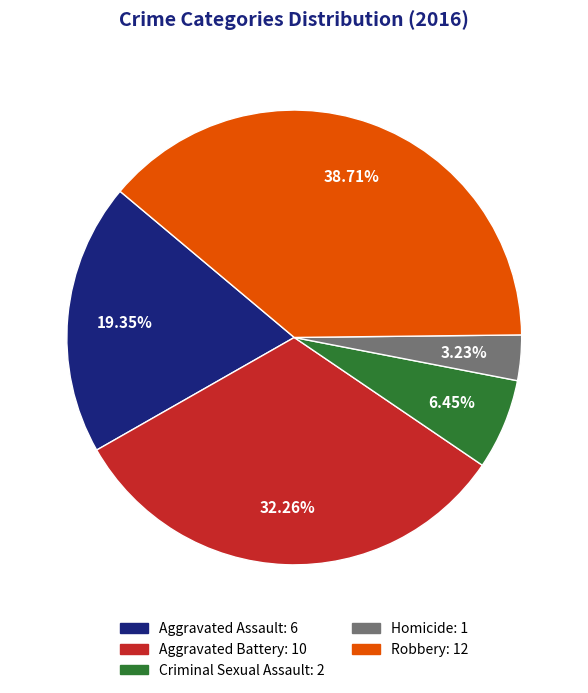

What percentage is the Robbery slice, to the nearest percent?

39%